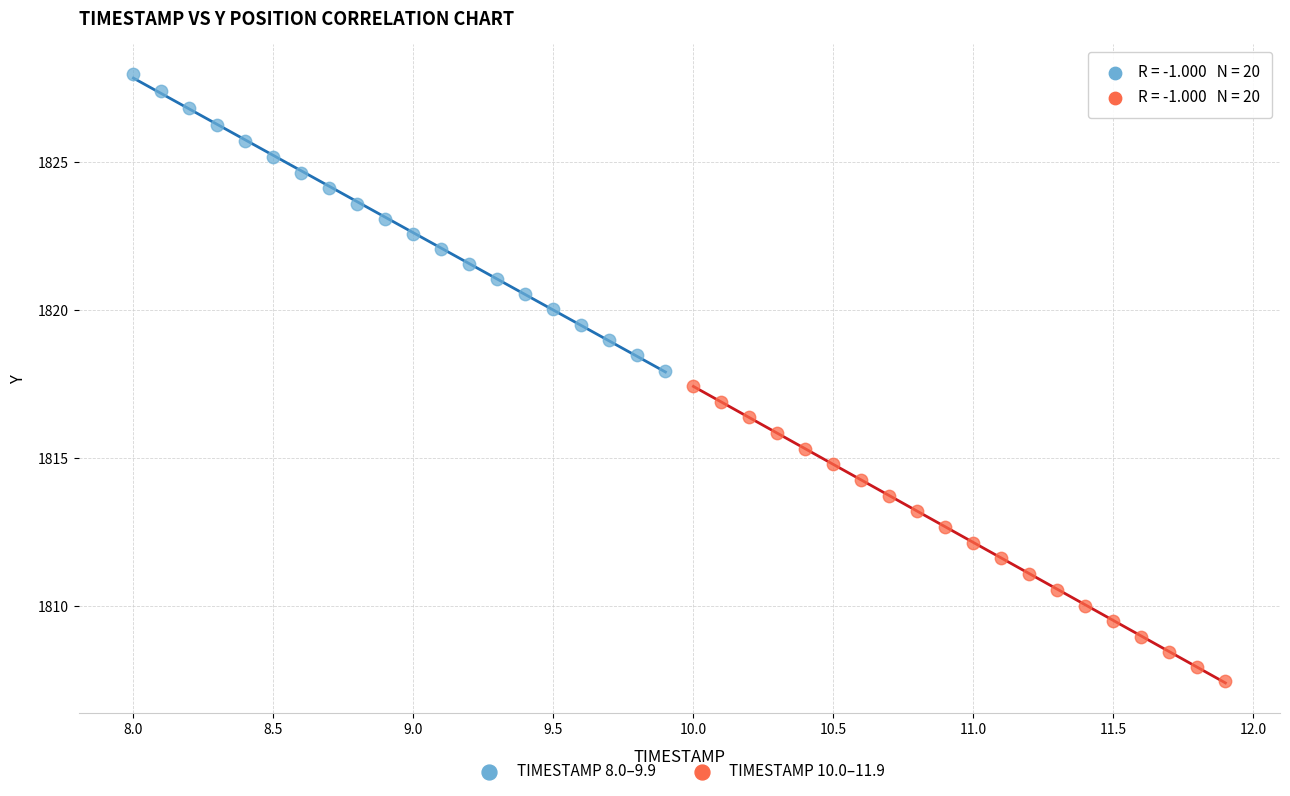

Which series contains the highest Y value?

TIMESTAMP 8.0–9.9